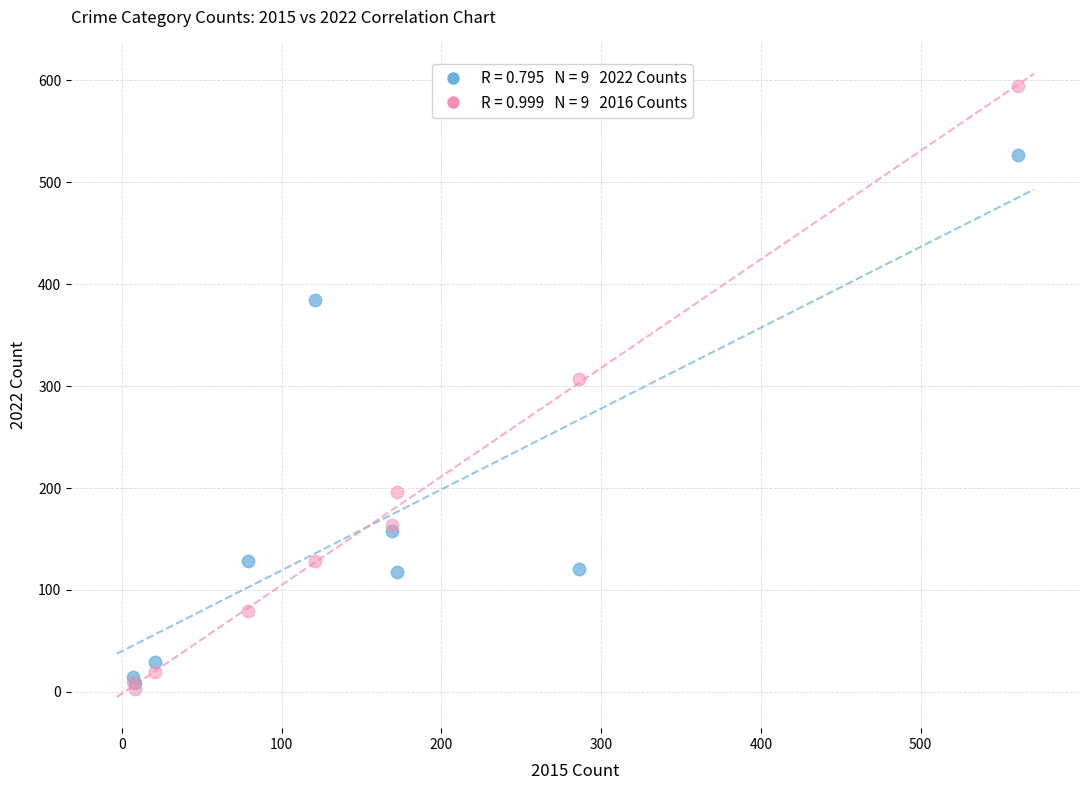

Across all series, what Y value is closest to 298?

307